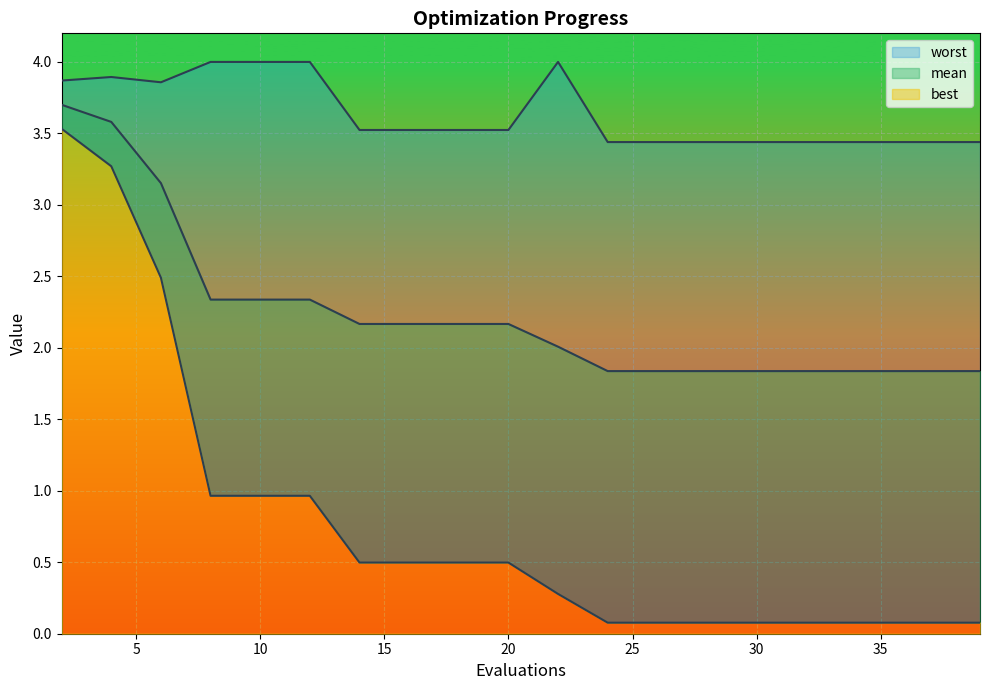

Rank the series at 33 from highest to lowest value.

worst, mean, best